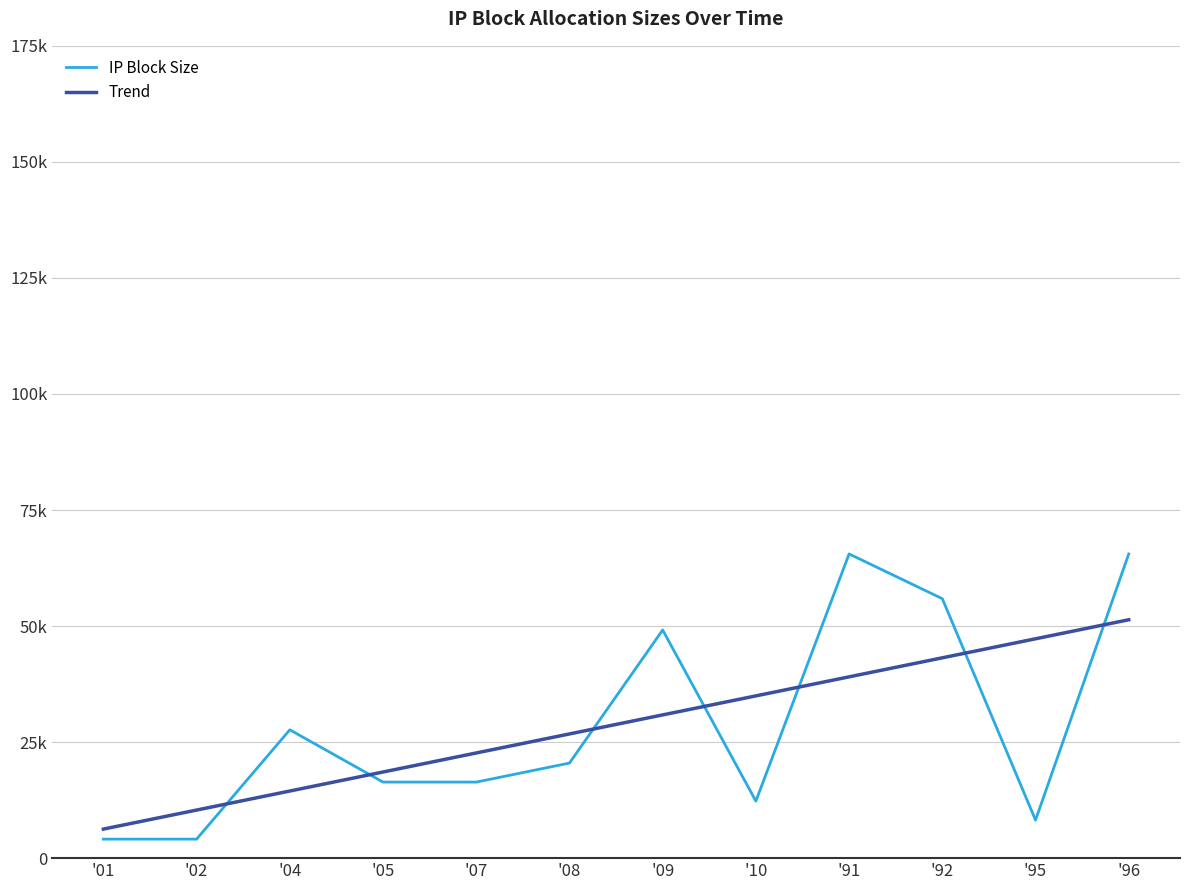

Which category has the lowest value across all series?

'01